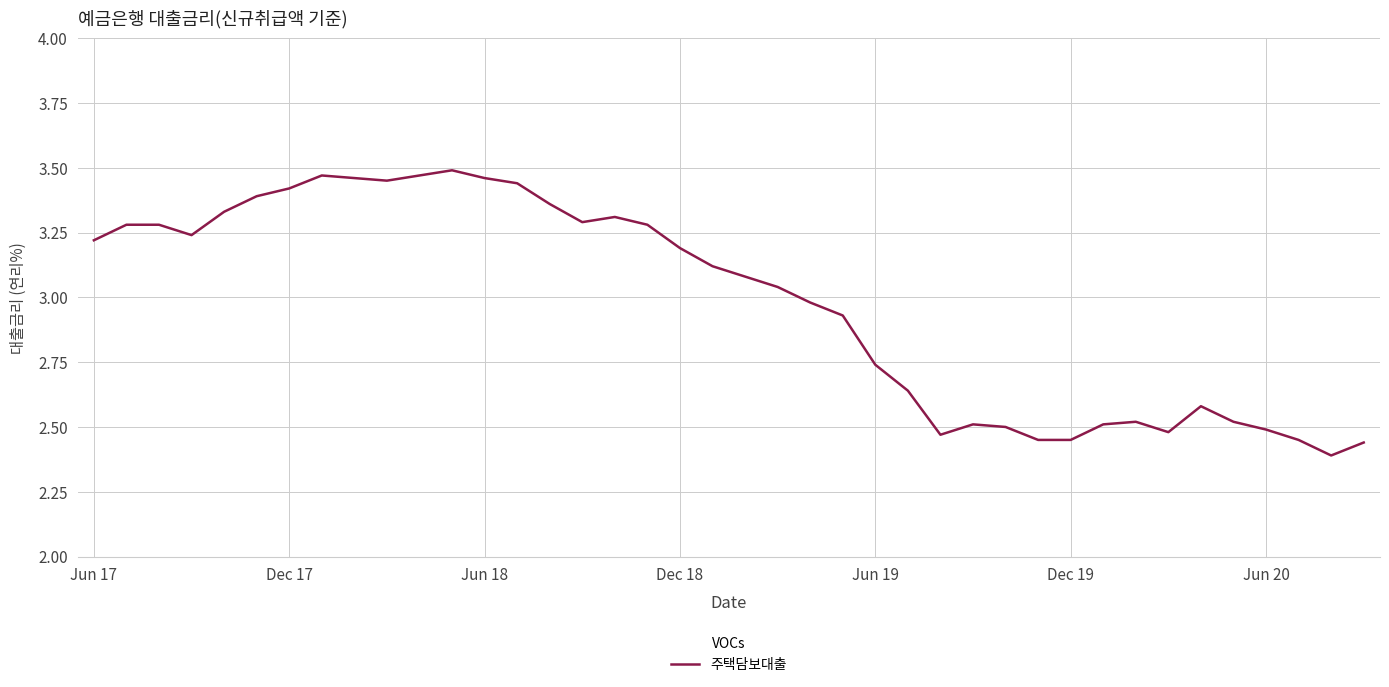

What is the difference between the maximum and minimum values?

1.1